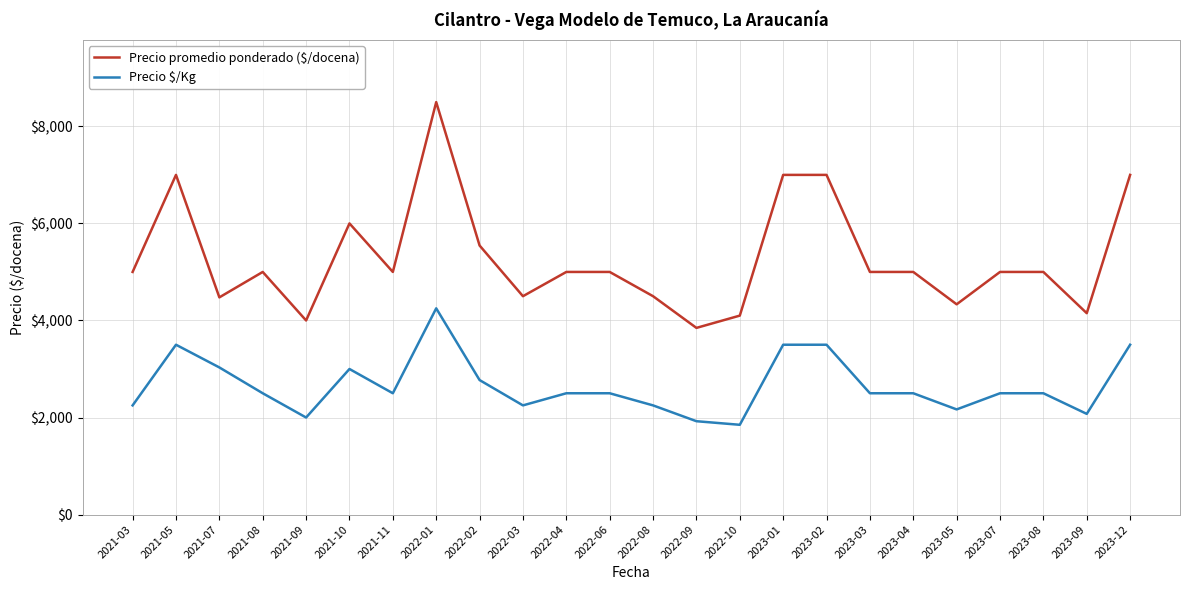

What is the sum of all Precio $/Kg values?

63820